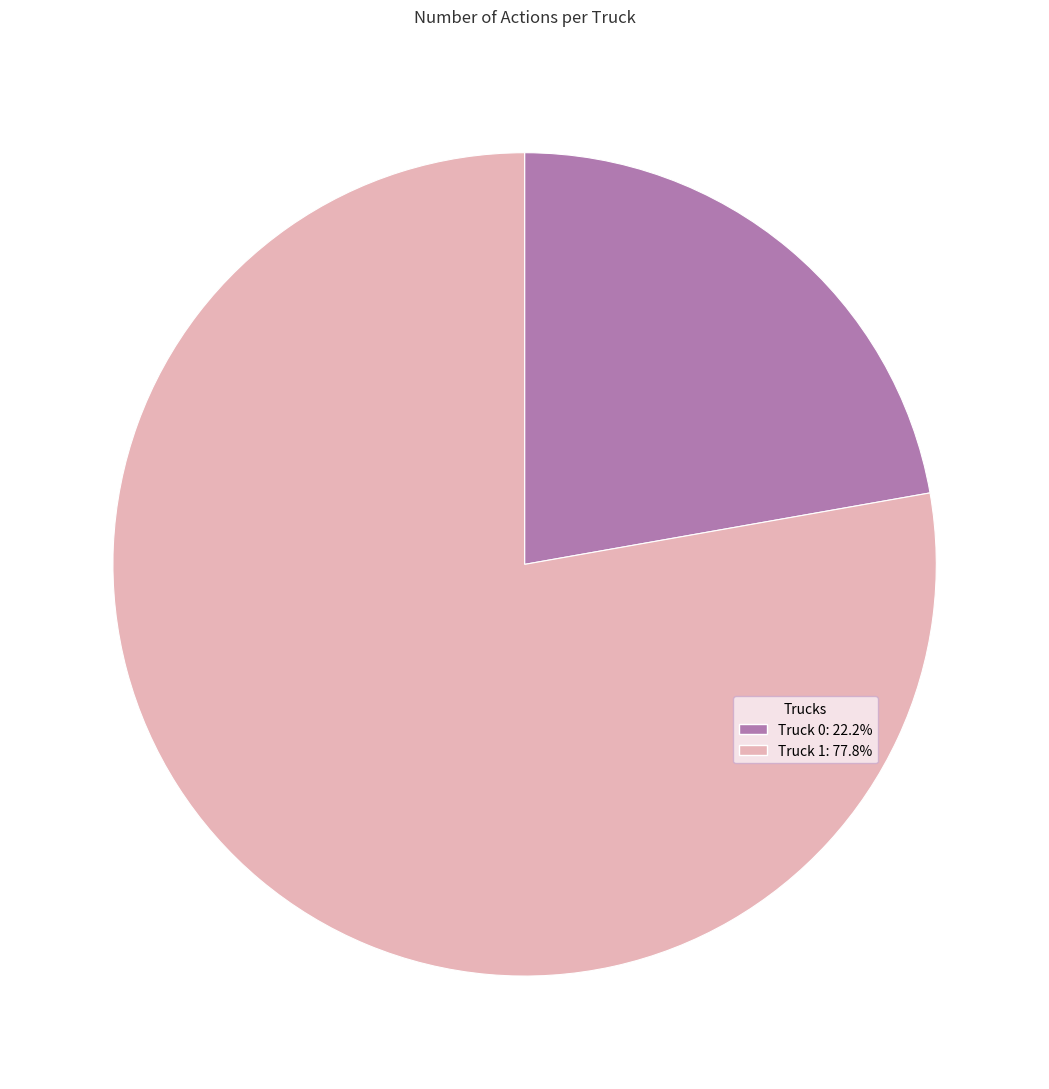

Which slice is the smallest?

Truck 0